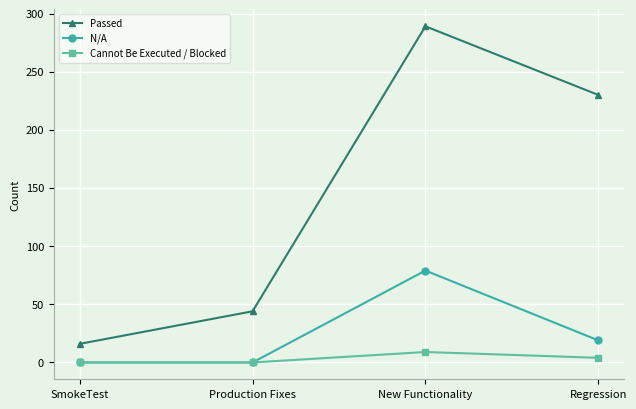

Is it true that Cannot Be Executed / Blocked equals 0 at Production Fixes?

True